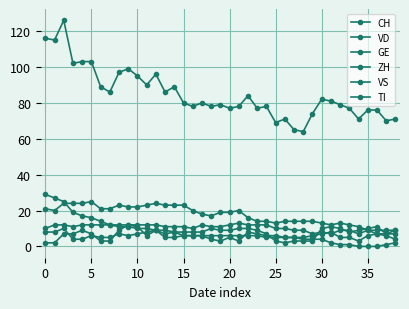

How many lines are shown in the chart?

6